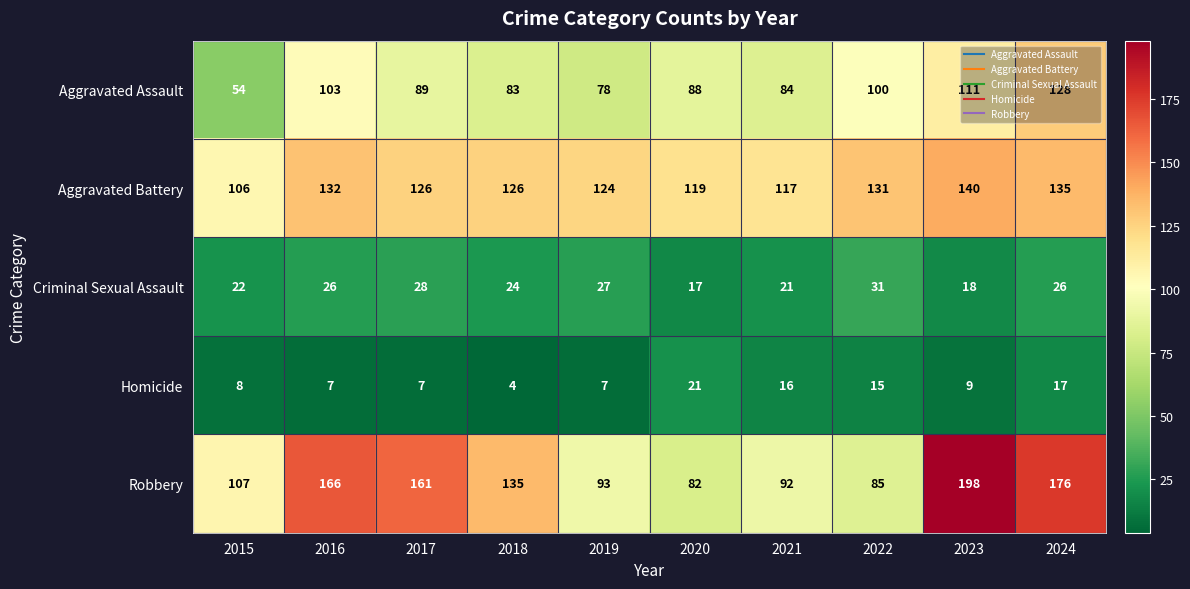

Which series has the largest total across all categories?

Robbery